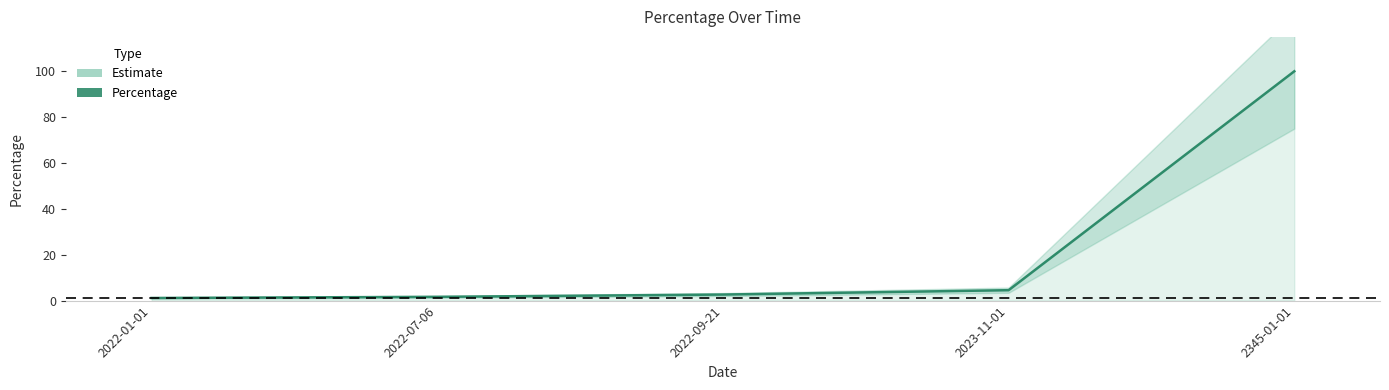

What is the label of the 2nd point from the right?

2023-11-01